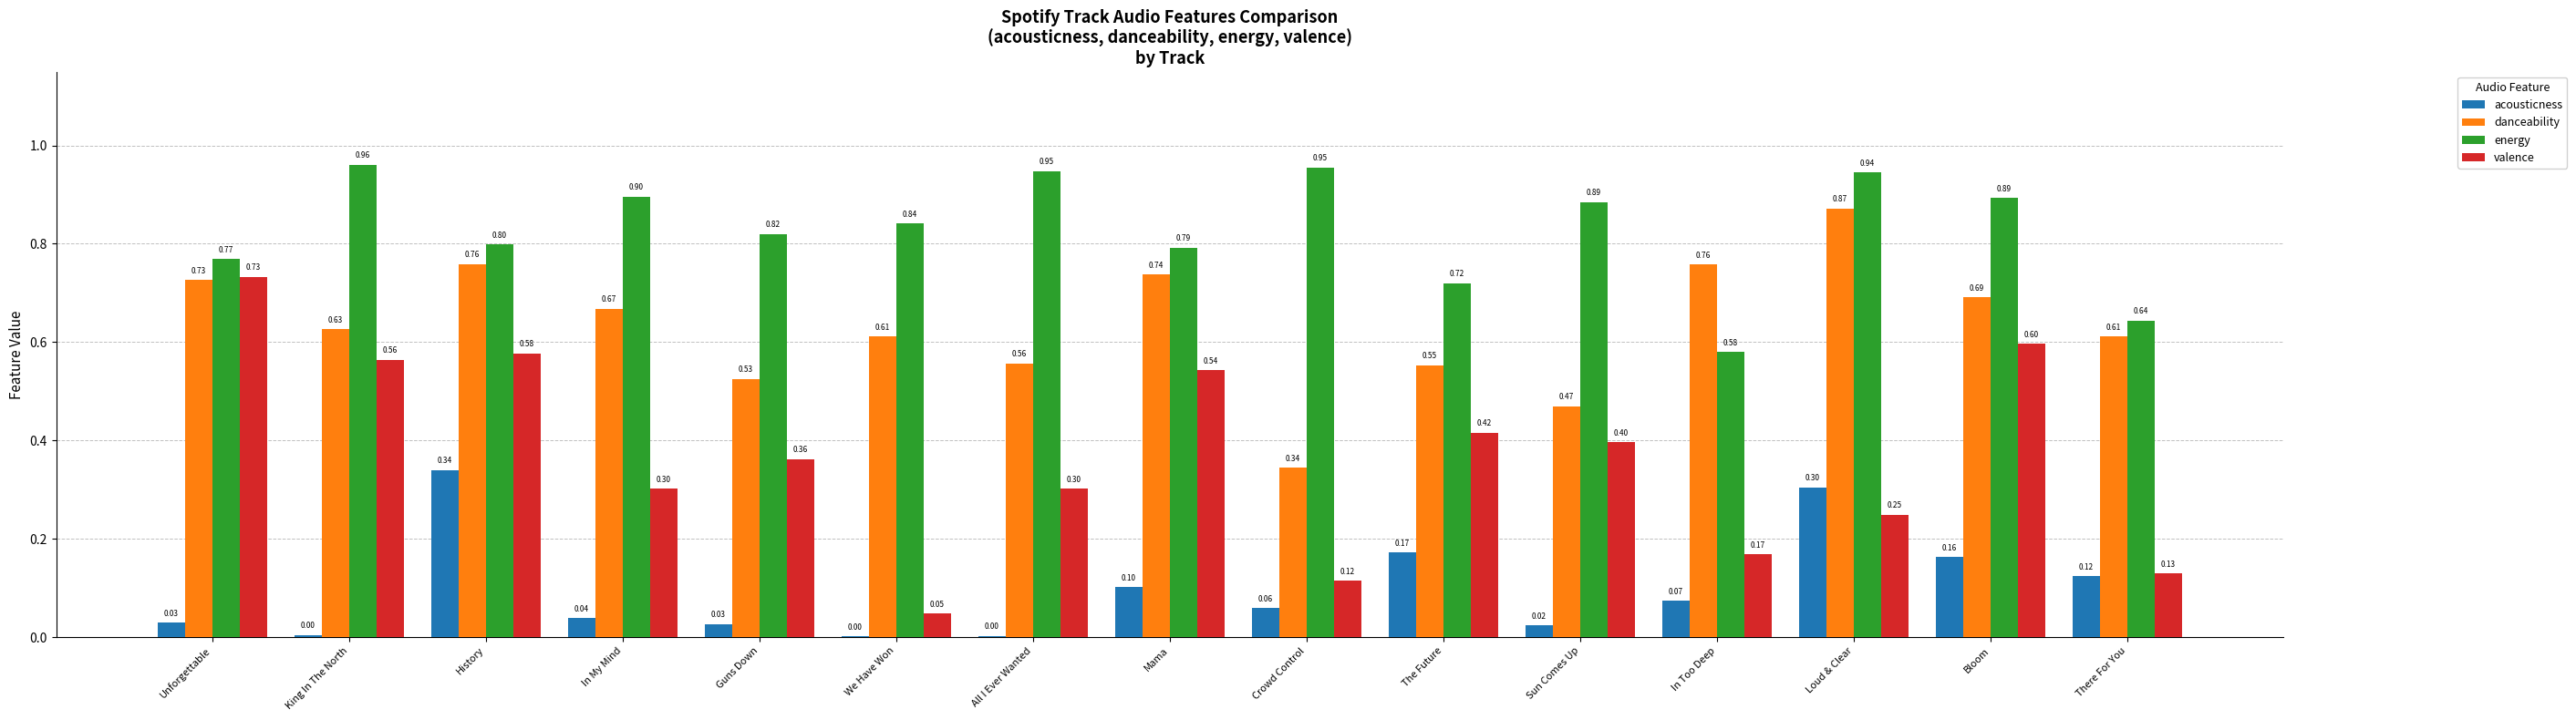

How many distinct data groups are displayed?

4